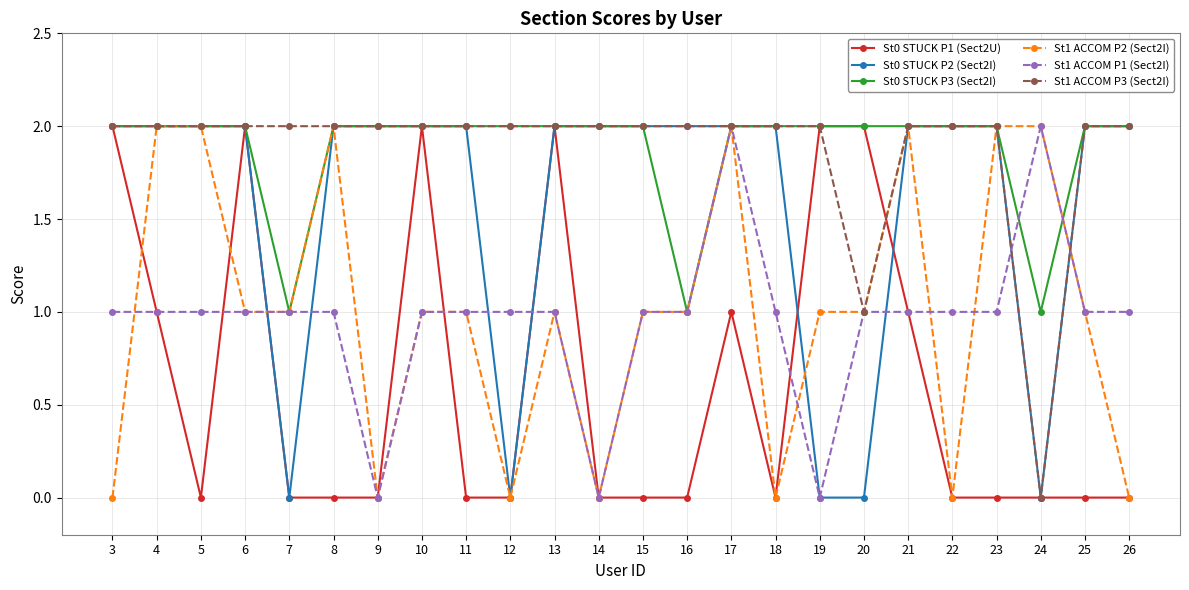

After their last crossing, which series has the higher values: St0 STUCK P1 (Sect2U) or St0 STUCK P2 (Sect2I)?

St0 STUCK P2 (Sect2I)